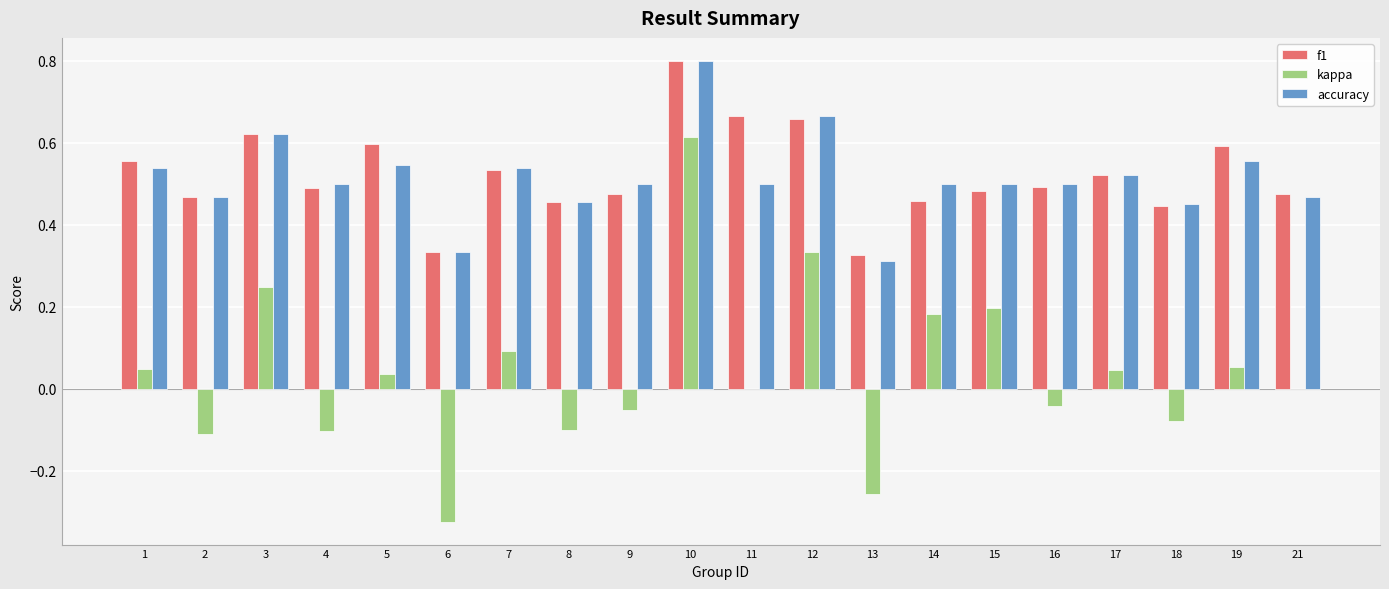

At which category is the sum across all series the highest?

10